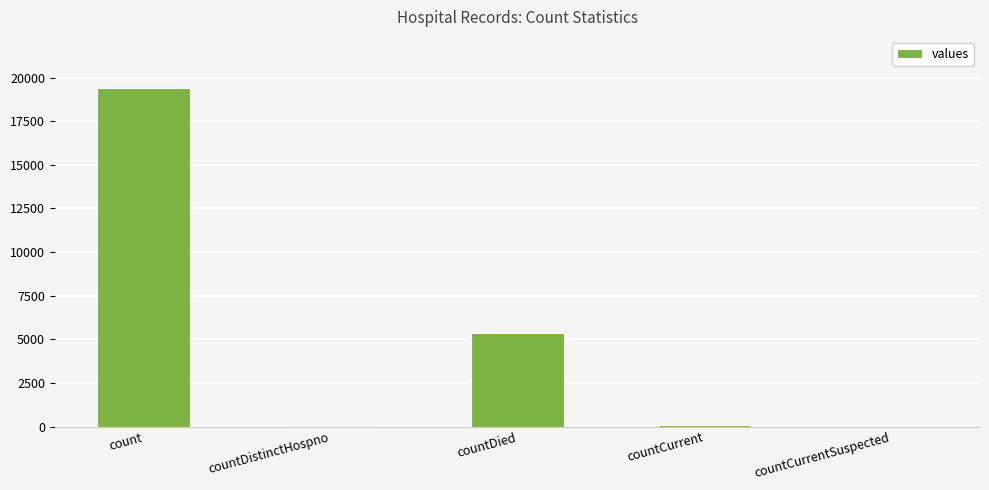

What is the sum of all values?

24875